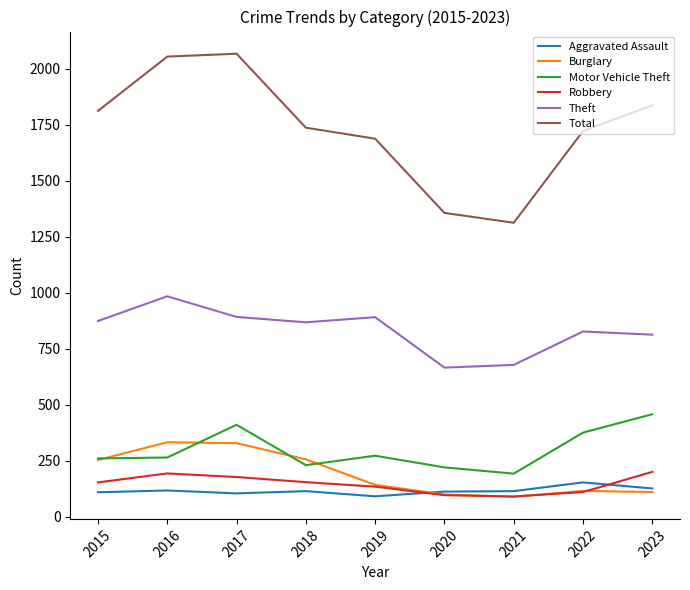

True or false: Total and Aggravated Assault cross at least once.

False